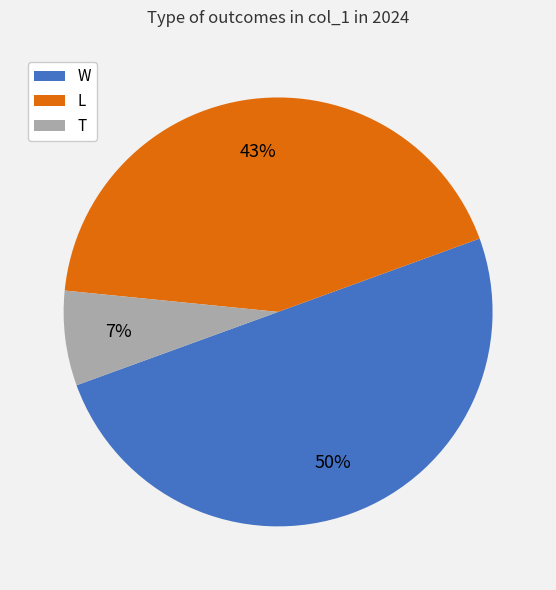

Which slice is the largest?

W